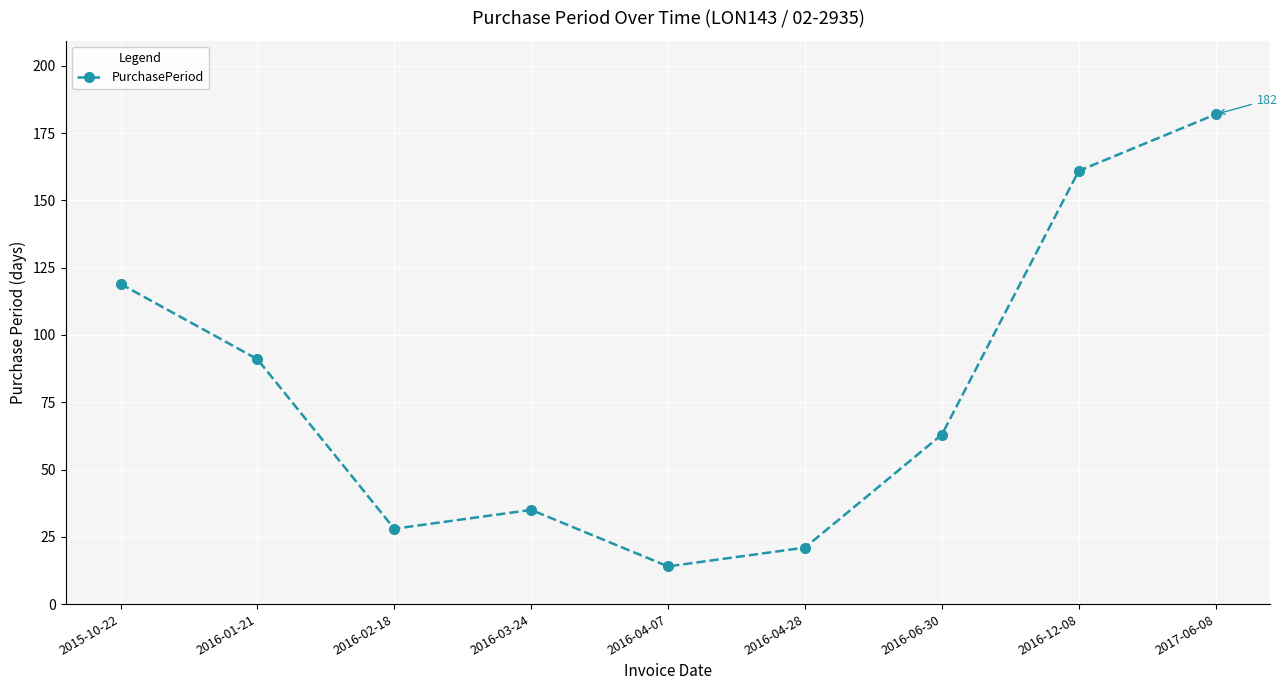

Where does the data first go above 63?

2015-10-22